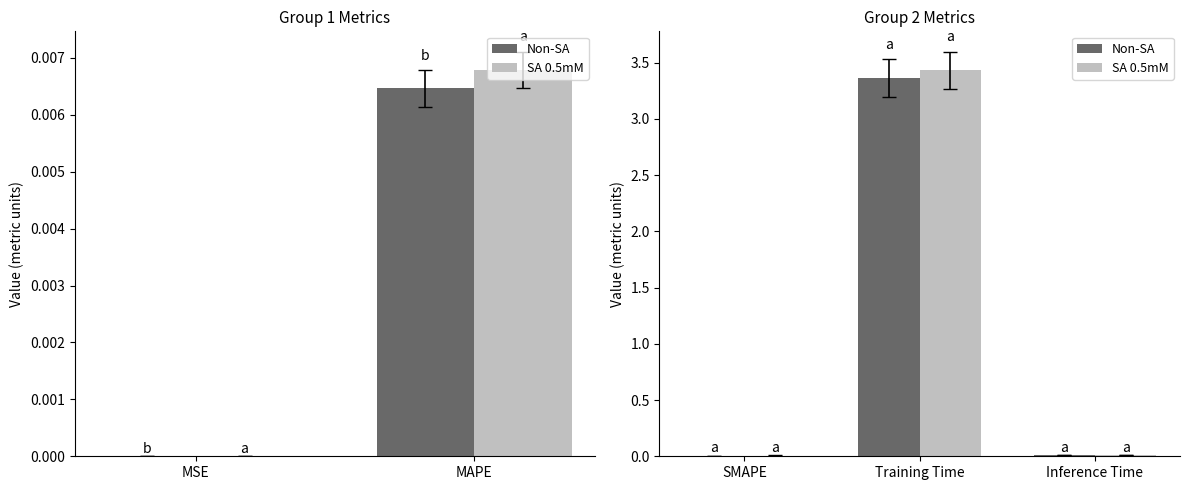

What is the label of the 2nd bar from the left?

Training Time